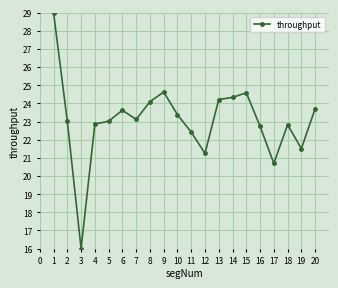

What is the sum of all values?

461.0